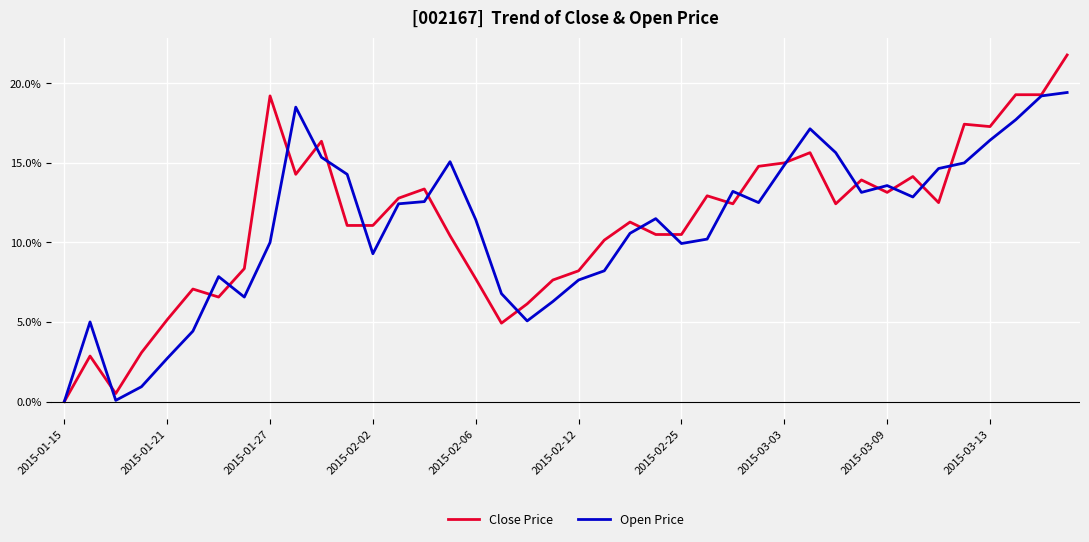

What is the maximum value for Open Price?

19.4